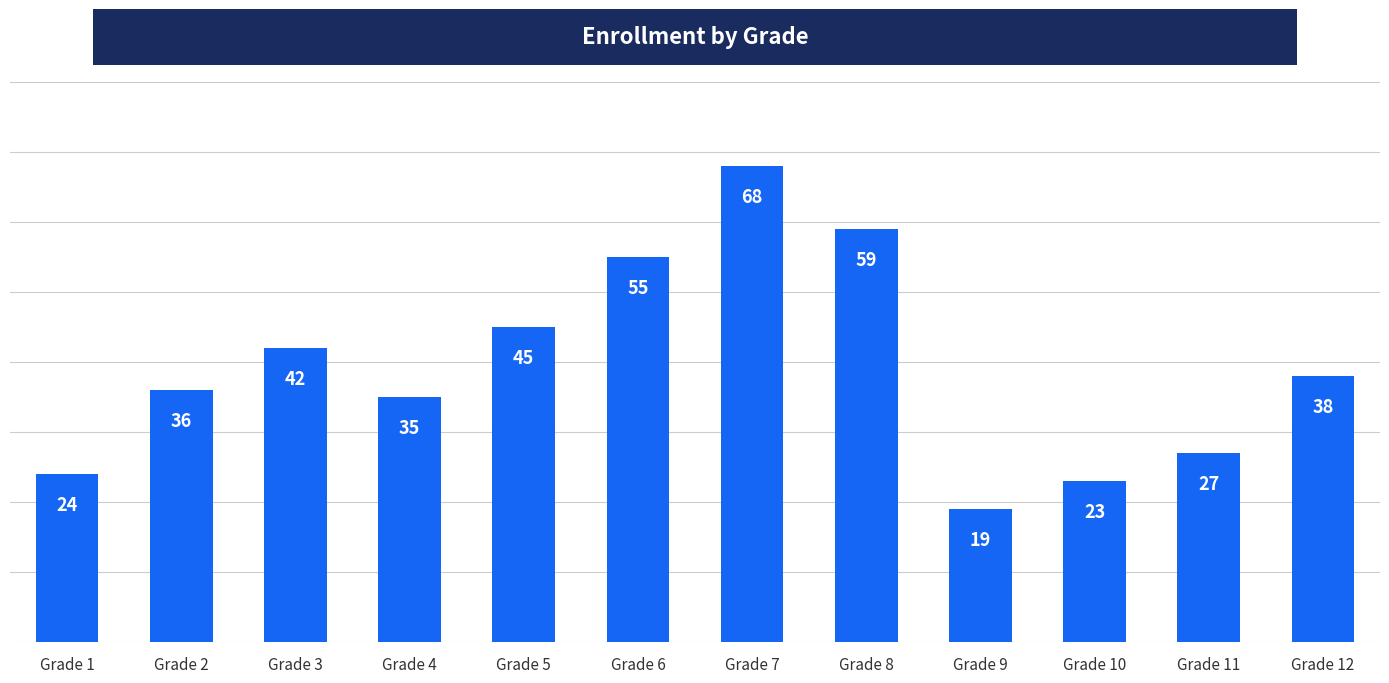

The value at Grade 11 is 37. True or false?

False